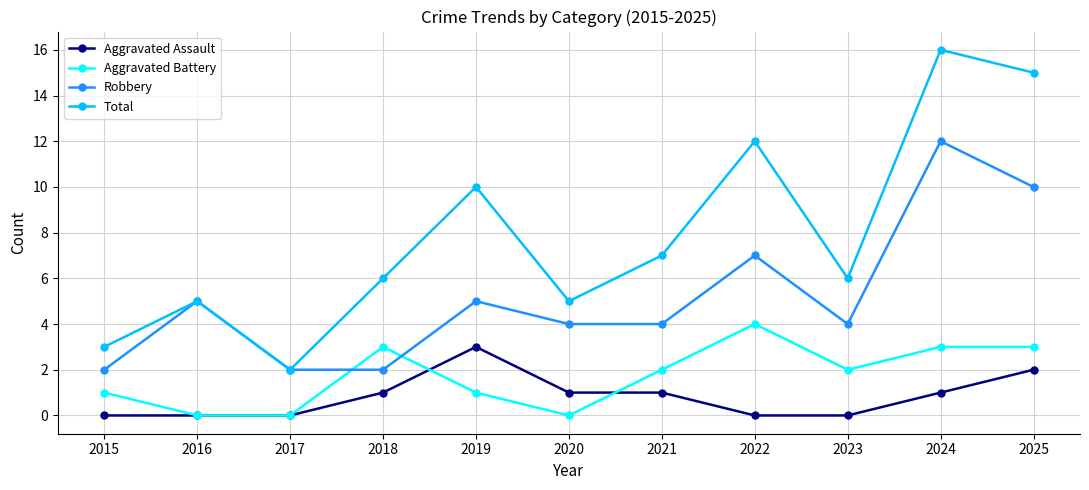

Is it true that Robbery equals 5 at 2019?

True